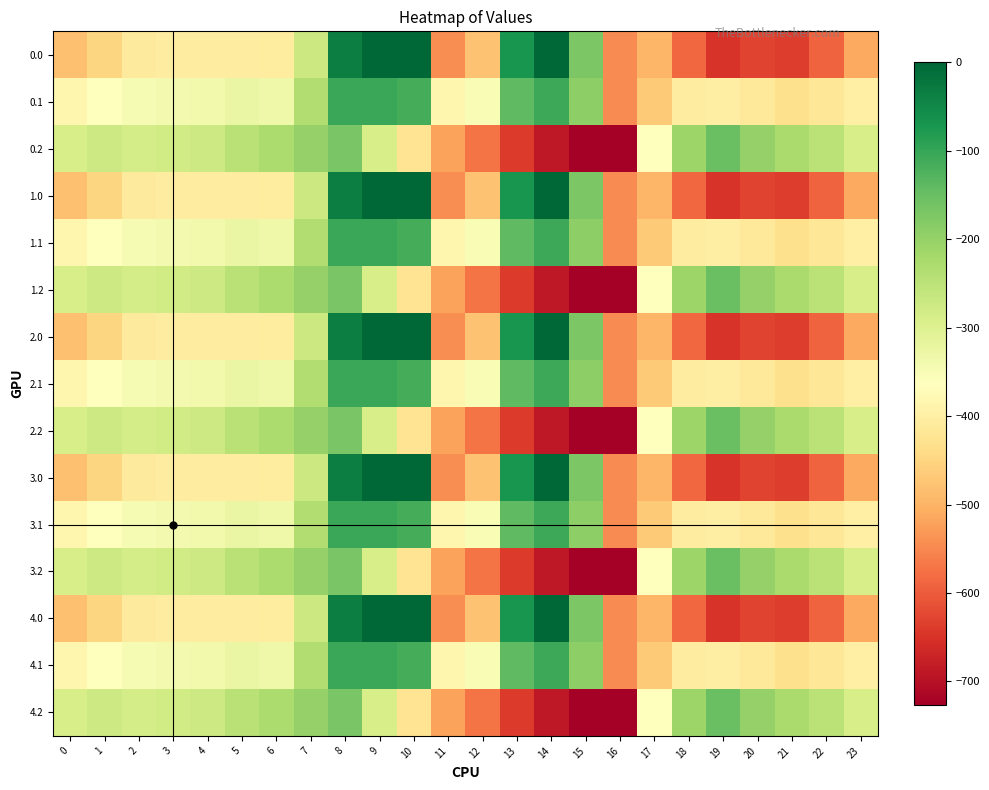

What is the difference between the highest and lowest values at 16?

181.2